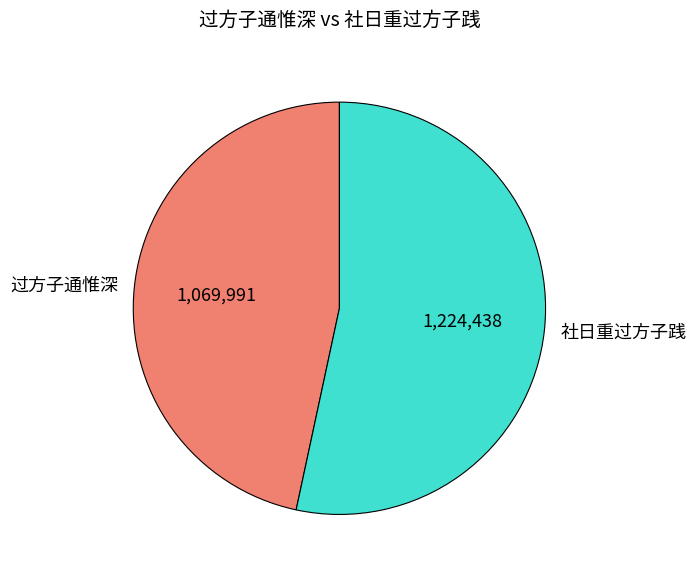

The 过方子通惟深 slice represents 38% of the pie. True or false?

False